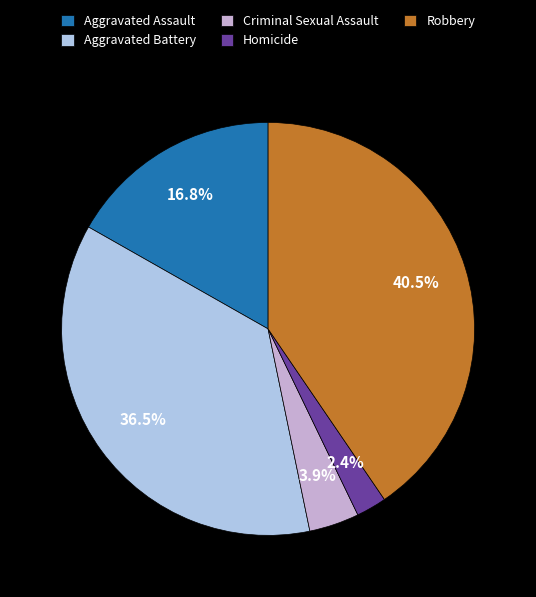

Do Aggravated Battery and Criminal Sexual Assault together represent more than half of the pie?

No